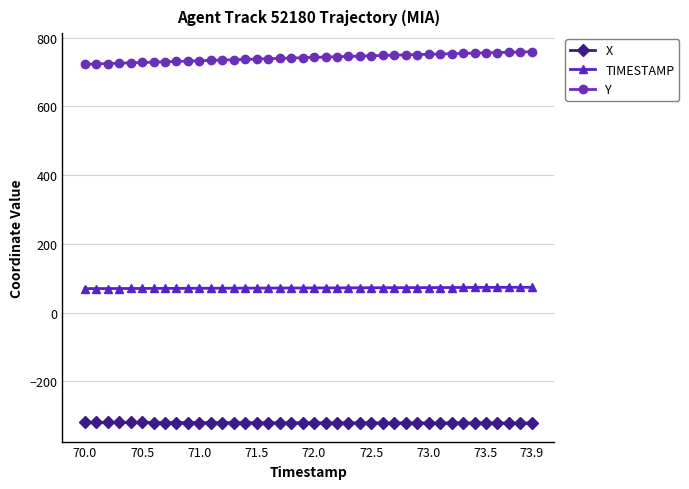

At how many categories does at least one series exceed 646?

40